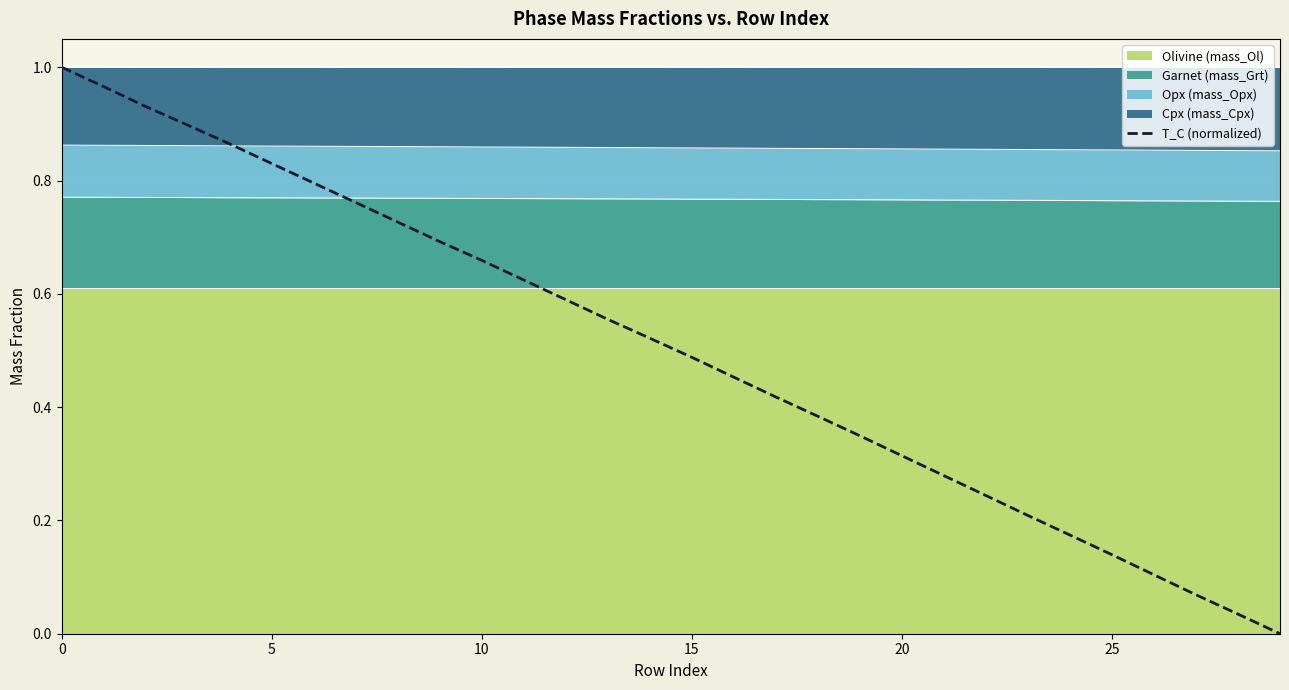

What is the label of the 17th point from the right?

13